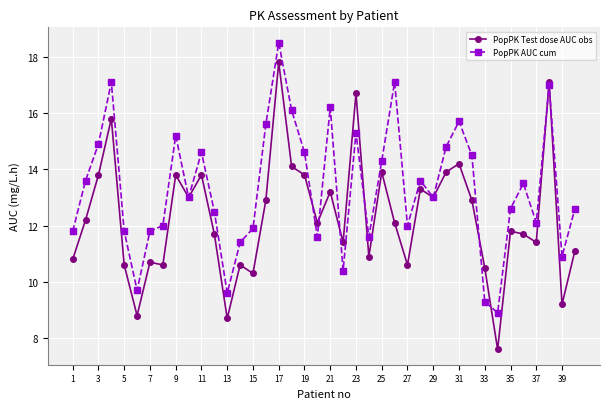

What is the minimum value shown in the chart?

7.6